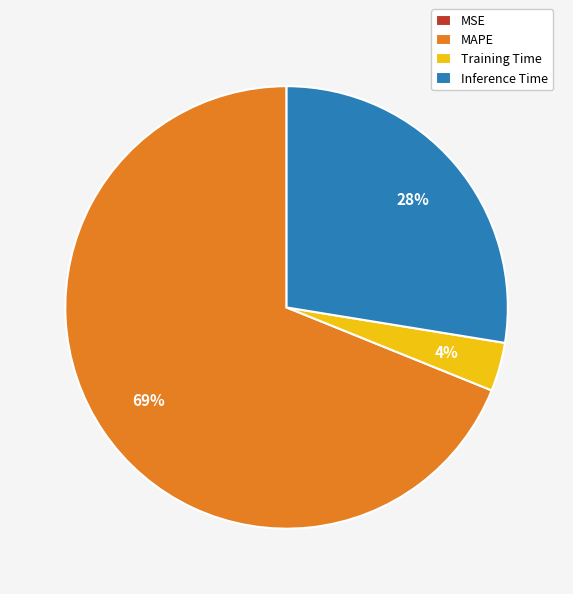

Is it true that MAPE is 69% of the pie?

True